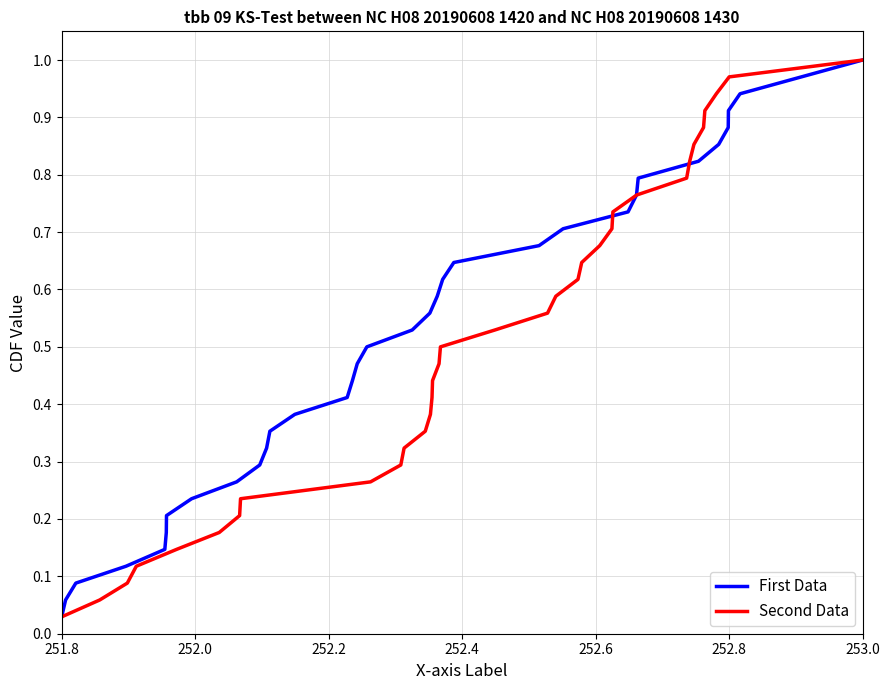

At which label does First Data reach its minimum?

251.8